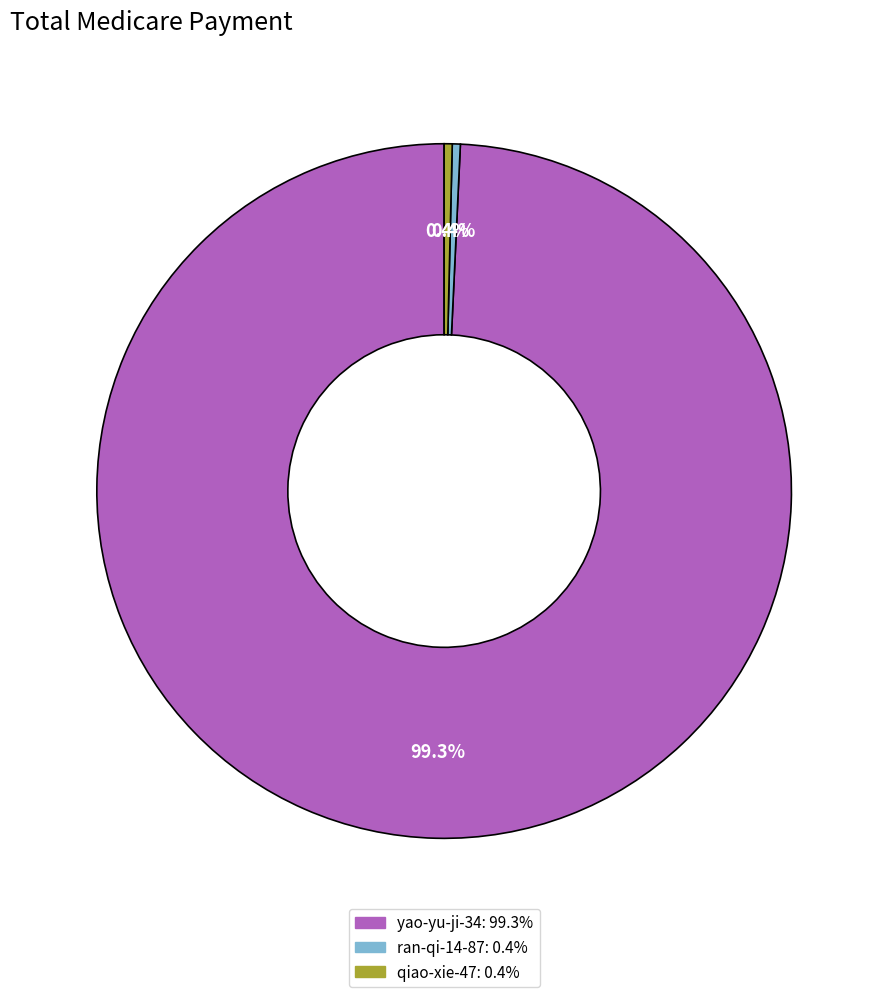

Combined, what portion of the pie is qiao-xie-47 and yao-yu-ji-34?

99.6%